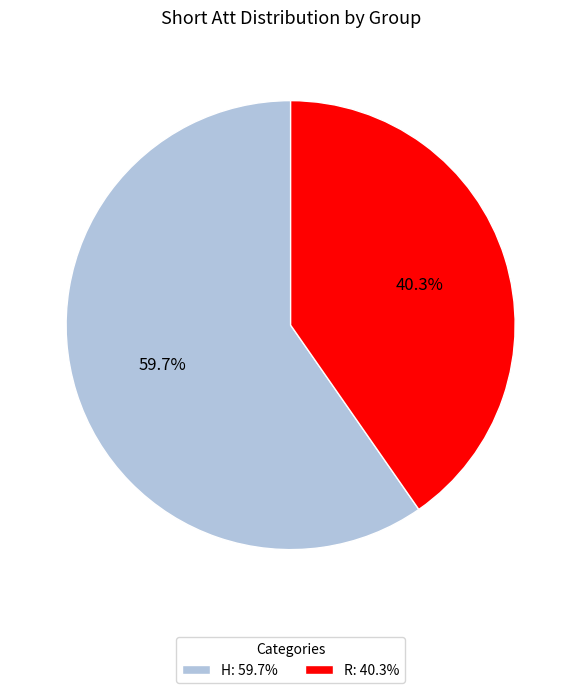

Which category accounts for the majority?

H